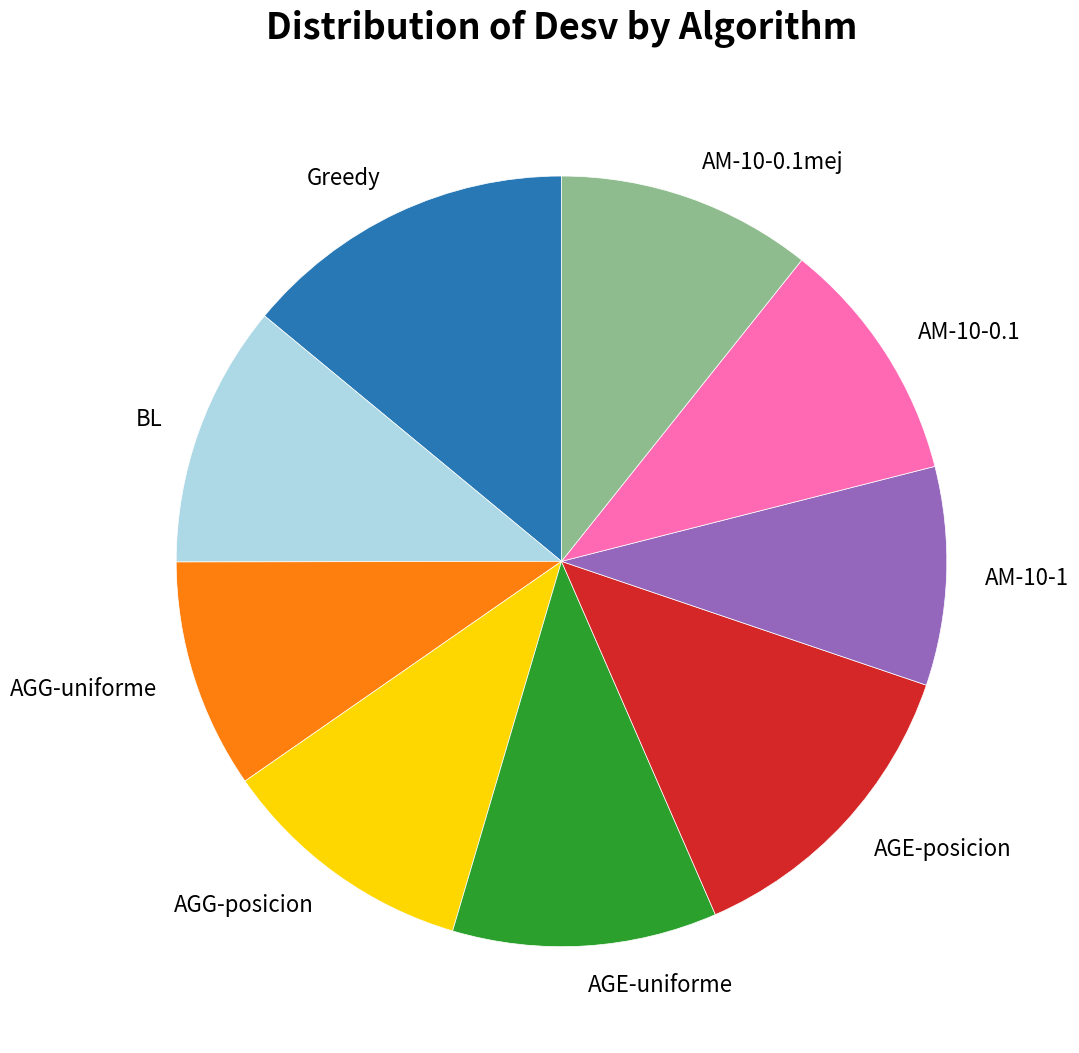

Is the sum of AGE-uniforme and BL greater than half?

No